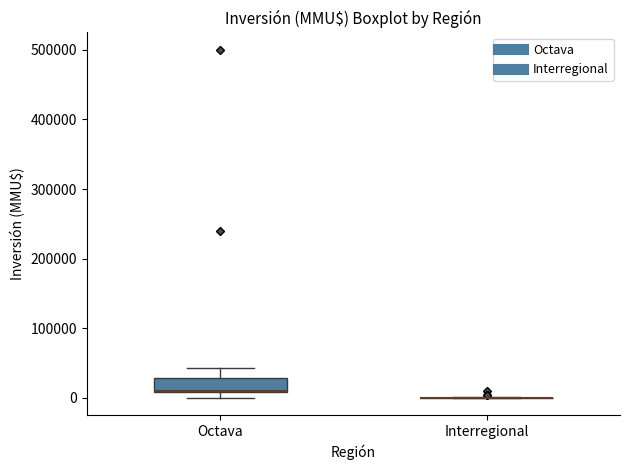

Reading left to right, read every box against the y-axis: the position of its median line, the range the box covers, and the ends of its whiskers. The values are not printed on the chart, so give them approximately, as read against the axis.

Octava: median 10000 (drawn on the box's lower edge), box 10000 to 30000, whiskers 0 to 40000
Interregional: box collapsed to a line at 0, whiskers 0 to 0